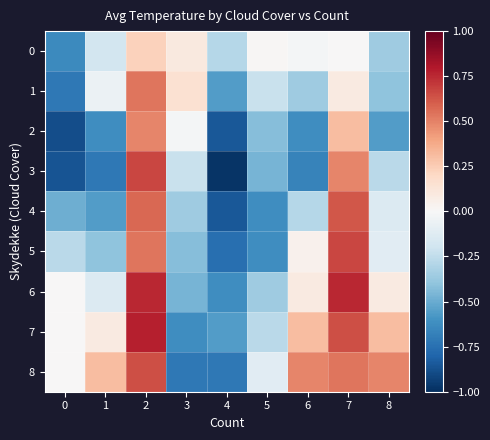

Reading right to left, what are all the values shown in this chart?

0: 8=-0.4	7=0.0	6=-0.0	5=0.0	4=-0.3	3=0.1	2=0.2	1=-0.2	0=-0.6
1: 8=-0.4	7=0.1	6=-0.4	5=-0.2	4=-0.6	3=0.2	2=0.5	1=-0.1	0=-0.7
2: 8=-0.6	7=0.3	6=-0.6	5=-0.4	4=-0.8	3=-0.0	2=0.5	1=-0.6	0=-0.9
3: 8=-0.3	7=0.5	6=-0.7	5=-0.5	4=-1.0	3=-0.2	2=0.7	1=-0.7	0=-0.9
4: 8=-0.1	7=0.6	6=-0.3	5=-0.6	4=-0.8	3=-0.4	2=0.6	1=-0.6	0=-0.5
5: 8=-0.1	7=0.7	6=0.0	5=-0.6	4=-0.8	3=-0.4	2=0.5	1=-0.4	0=-0.3
6: 8=0.1	7=0.8	6=0.1	5=-0.4	4=-0.6	3=-0.5	2=0.8	1=-0.1	0=0.0
7: 8=0.3	7=0.6	6=0.3	5=-0.3	4=-0.6	3=-0.6	2=0.8	1=0.1	0=0.0
8: 8=0.5	7=0.5	6=0.5	5=-0.1	4=-0.7	3=-0.7	2=0.6	1=0.3	0=0.0